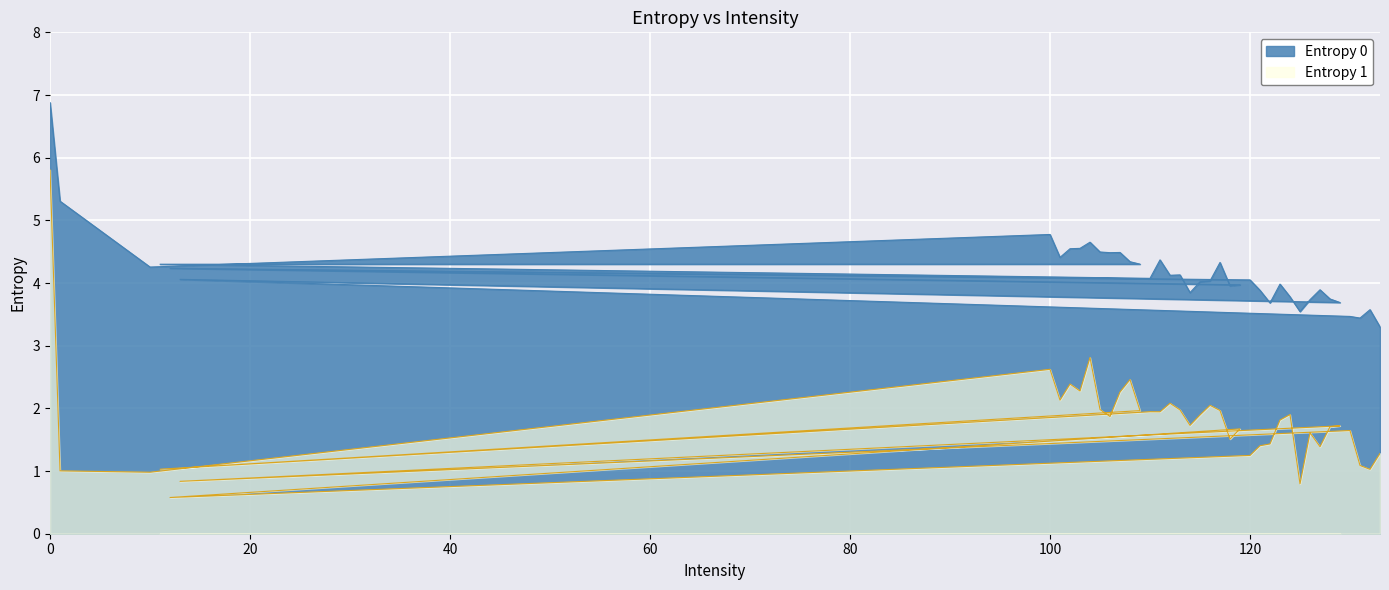

How many data points in Entropy 0 are above 4?

24